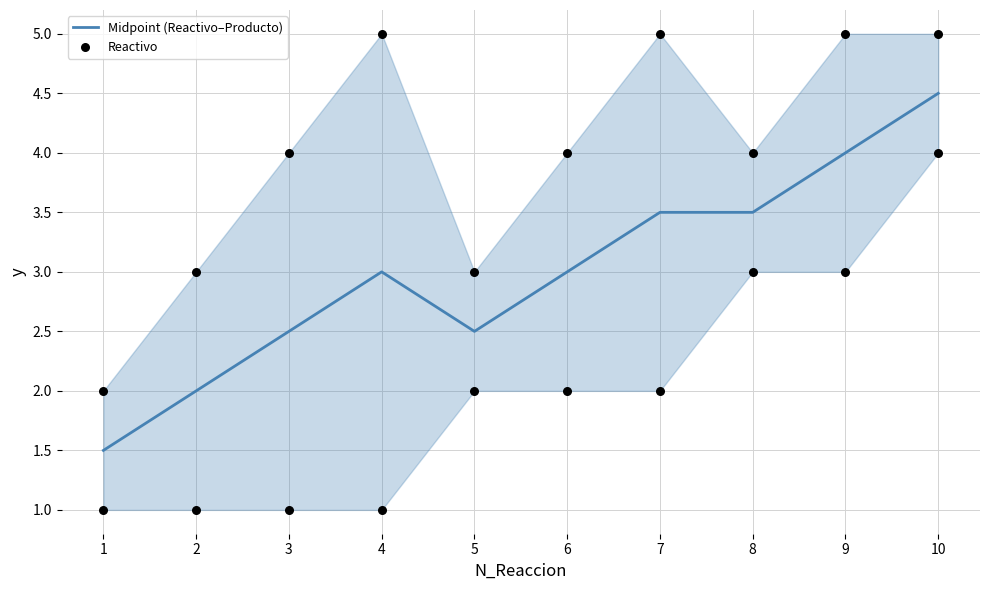

Which series reaches the minimum Y coordinate?

Reactivo